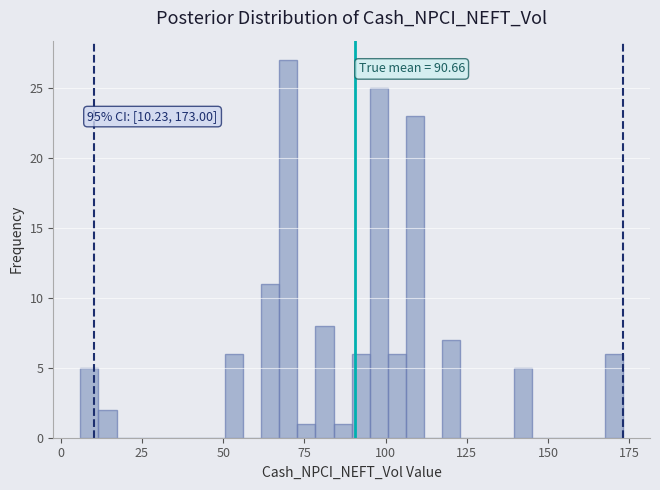

Around what value on the x-axis is the tallest bar? Give the approximate position of its centre, as read against the axis.

70